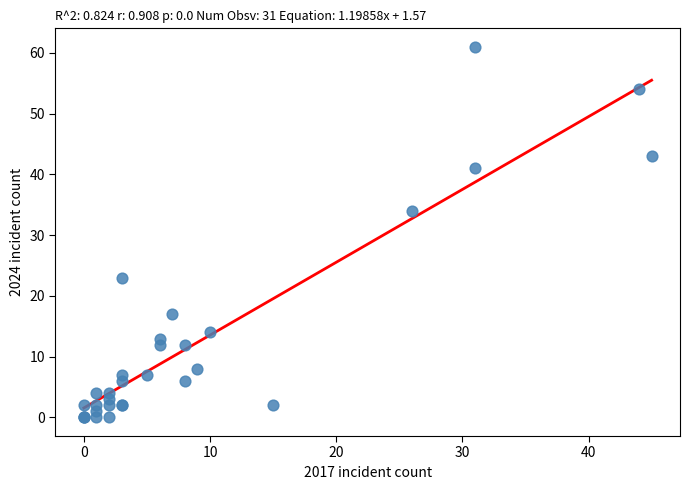

What Y value in the scatter plot is closest to 30?

34